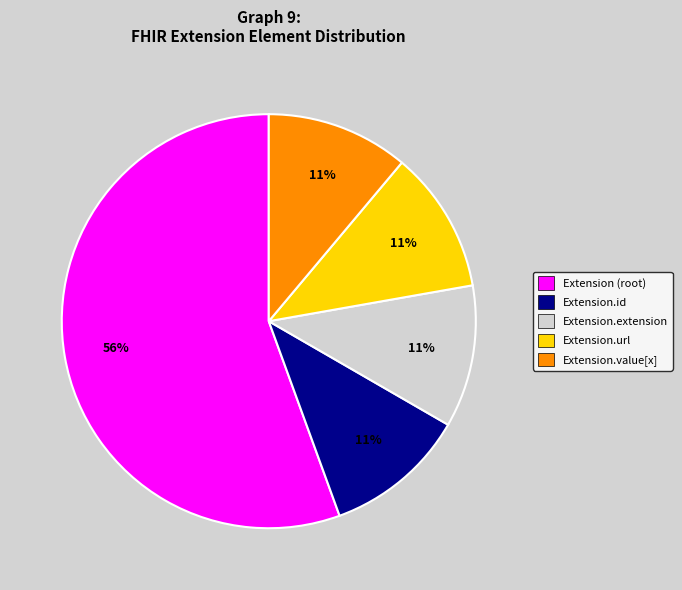

To the nearest percent, what portion does Extension.url represent?

11%